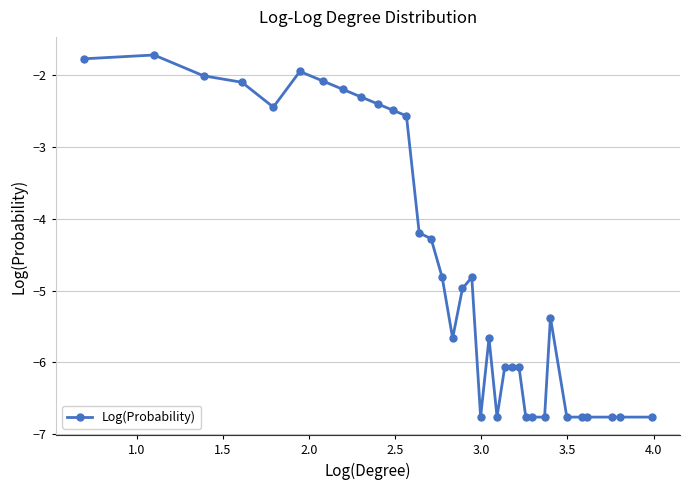

What is the average value?

-4.7